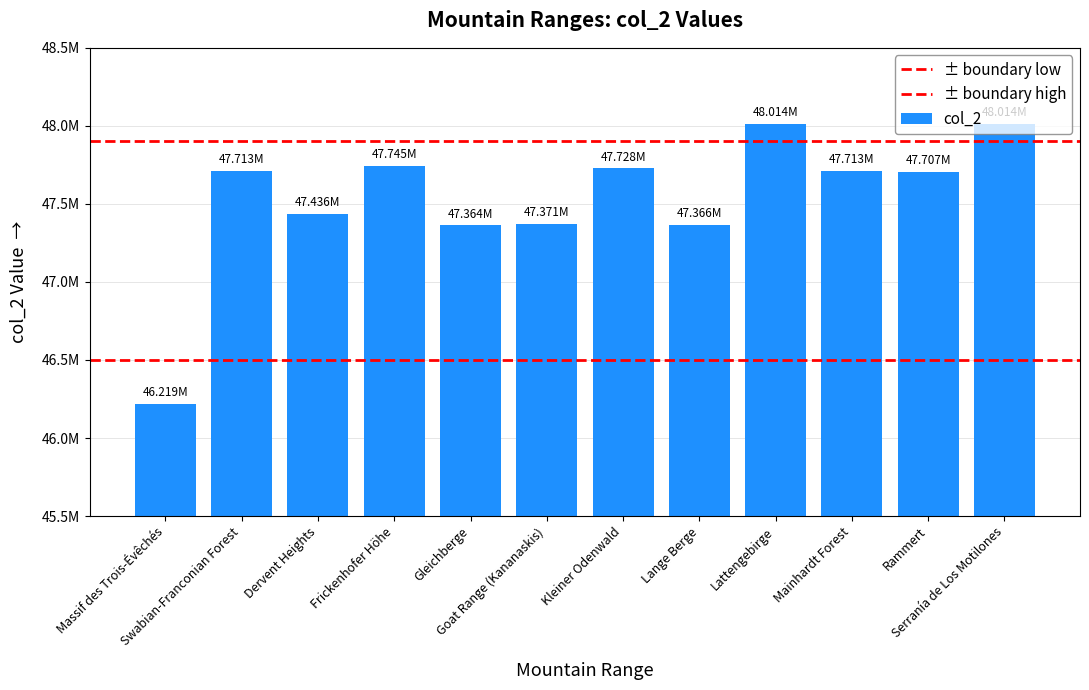

What value does the data have at Lange Berge?

47365798